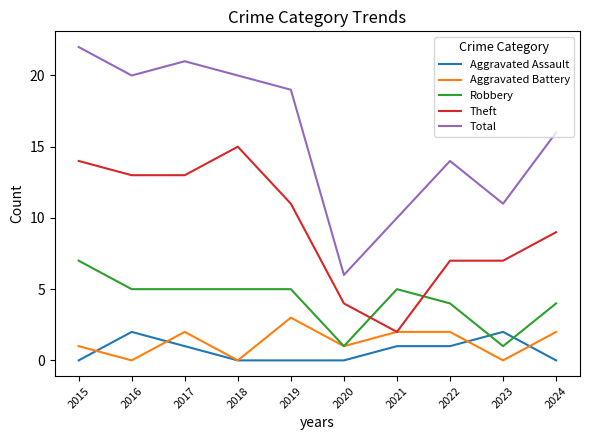

What is the difference between the second highest and minimum values in the Total series?

15